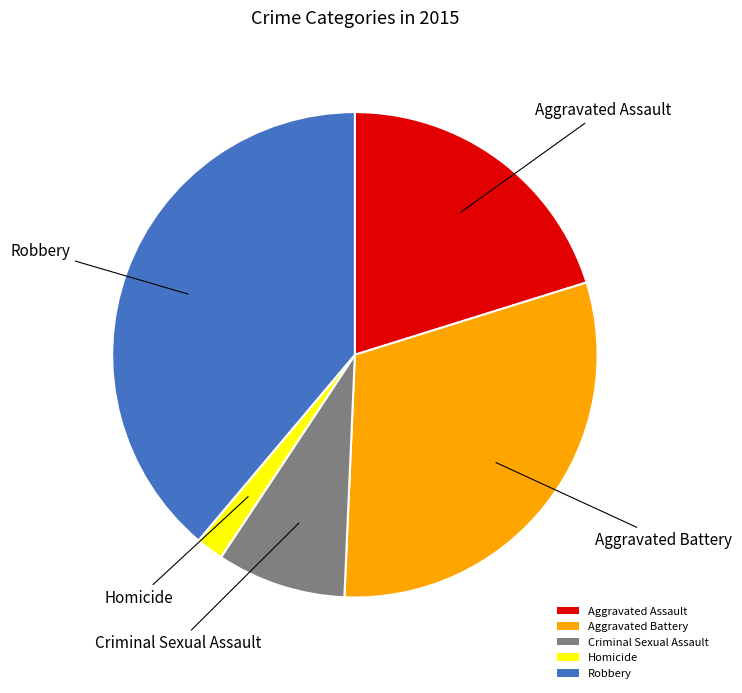

What is the ratio of the value at Robbery to the value at Homicide?

21.1